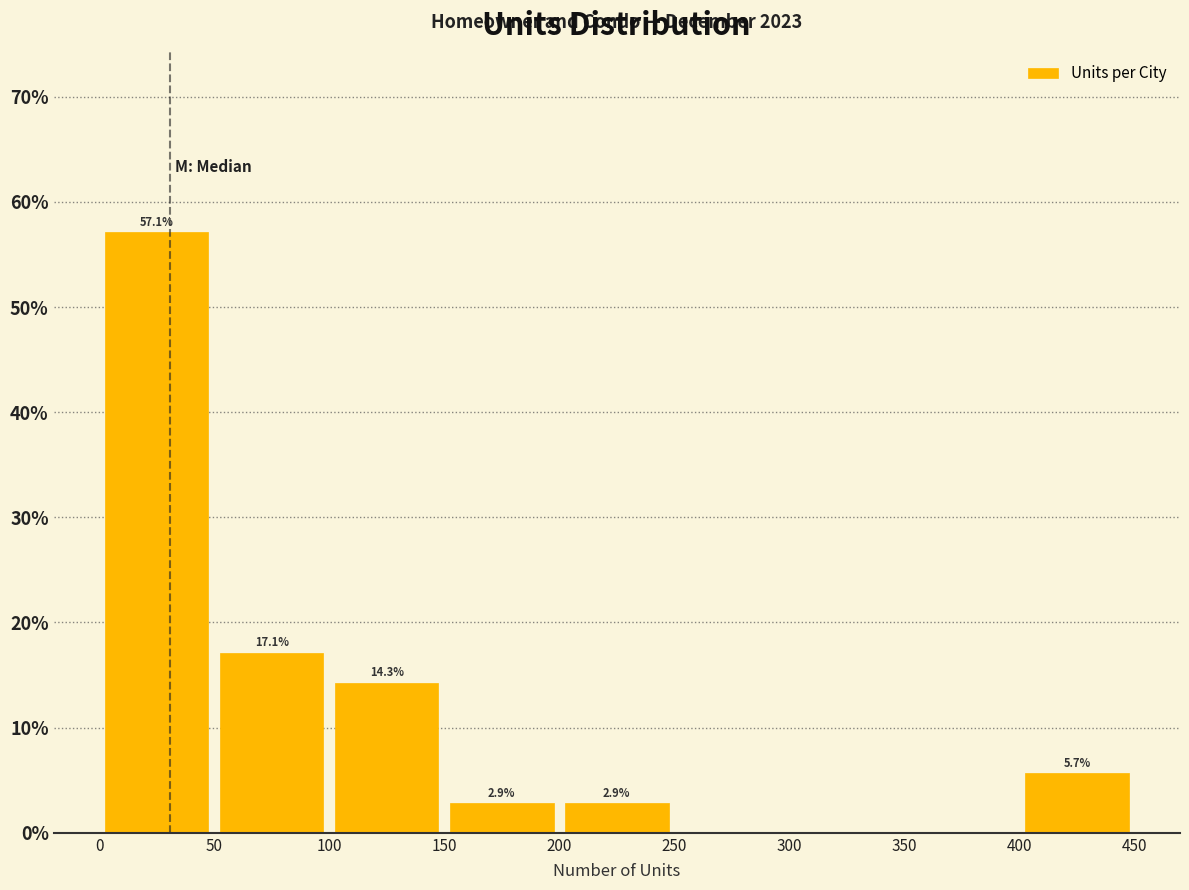

Which range on the x-axis has the tallest bar?

0 to 50